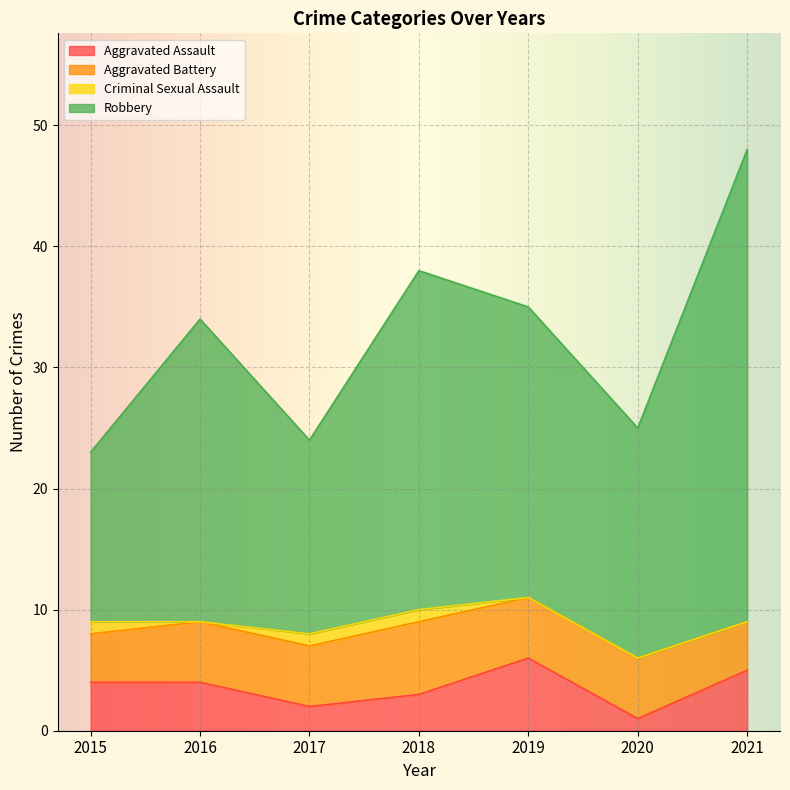

The Robbery series shows 23 at 2015. True or false?

True